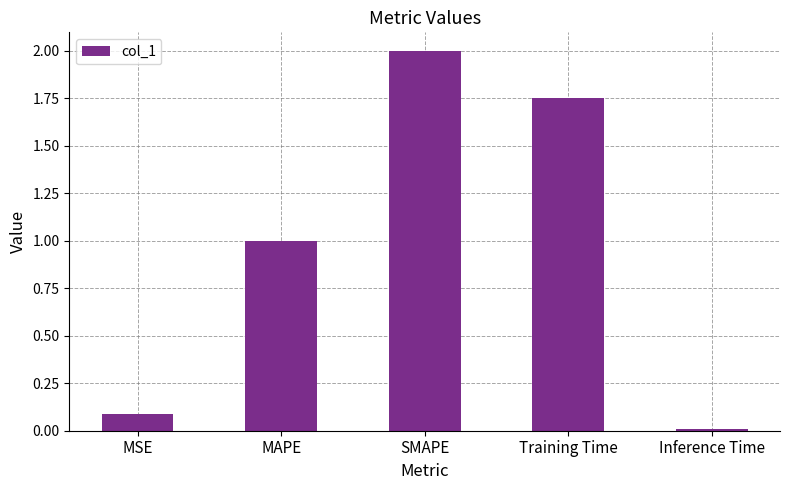

Rank the categories by value from lowest to highest.

Inference Time, MSE, MAPE, Training Time, SMAPE